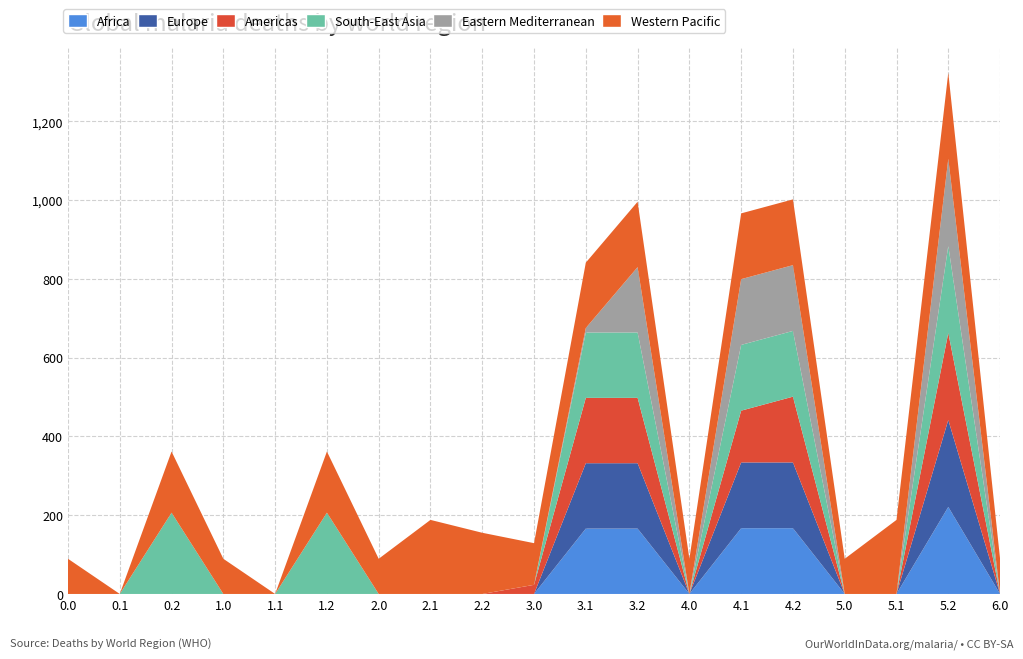

Reading left to right, what are all the values shown in this chart?

Africa: 0.0=0.0	0.1=0.0	0.2=0.0	1.0=0.0	1.1=0.0	1.2=0.0	2.0=0.0	2.1=0.0	2.2=0.0	3.0=0.0	3.1=166.0	3.2=166.0	4.0=0.0	4.1=167.0	4.2=167.0	5.0=0.0	5.1=0.0	5.2=221.0	6.0=0.0
Europe: 0.0=0.0	0.1=0.0	0.2=0.0	1.0=0.0	1.1=0.0	1.2=0.0	2.0=0.0	2.1=0.0	2.2=0.0	3.0=0.0	3.1=166.0	3.2=166.0	4.0=0.0	4.1=167.0	4.2=167.0	5.0=0.0	5.1=0.0	5.2=221.0	6.0=0.0
Americas: 0.0=0.0	0.1=0.0	0.2=0.0	1.0=0.0	1.1=0.0	1.2=0.0	2.0=0.0	2.1=0.0	2.2=0.0	3.0=23.2	3.1=166.0	3.2=166.0	4.0=0.0	4.1=131.5	4.2=167.0	5.0=0.0	5.1=0.0	5.2=221.0	6.0=0.0
South-East Asia: 0.0=0.0	0.1=0.0	0.2=206.4	1.0=0.0	1.1=0.0	1.2=206.4	2.0=0.0	2.1=0.0	2.2=0.0	3.0=0.0	3.1=166.0	3.2=166.0	4.0=0.0	4.1=167.0	4.2=167.0	5.0=0.0	5.1=0.0	5.2=221.0	6.0=0.0
Eastern Mediterranean: 0.0=0.0	0.1=0.0	0.2=0.0	1.0=0.0	1.1=0.0	1.2=0.0	2.0=0.0	2.1=0.0	2.2=0.0	3.0=0.0	3.1=11.4	3.2=166.0	4.0=0.0	4.1=167.0	4.2=167.0	5.0=0.0	5.1=0.0	5.2=221.0	6.0=0.0
Western Pacific: 0.0=89.3	0.1=0.0	0.2=155.4	1.0=89.3	1.1=0.0	1.2=155.4	2.0=89.3	2.1=188.1	2.2=155.4	3.0=105.8	3.1=166.0	3.2=166.0	4.0=89.3	4.1=167.0	4.2=167.0	5.0=89.3	5.1=188.1	5.2=218.5	6.0=89.3